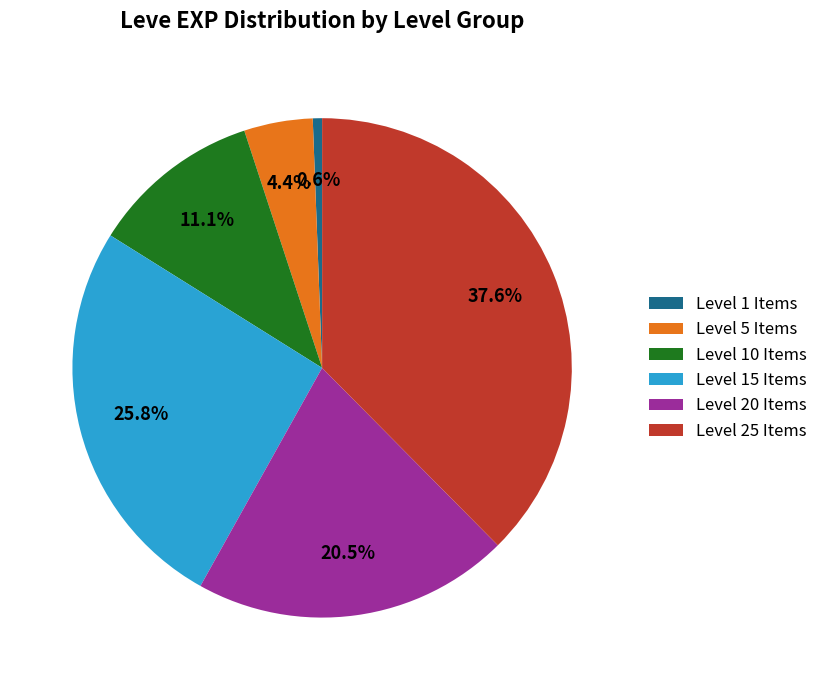

How many slices are in this pie chart?

6